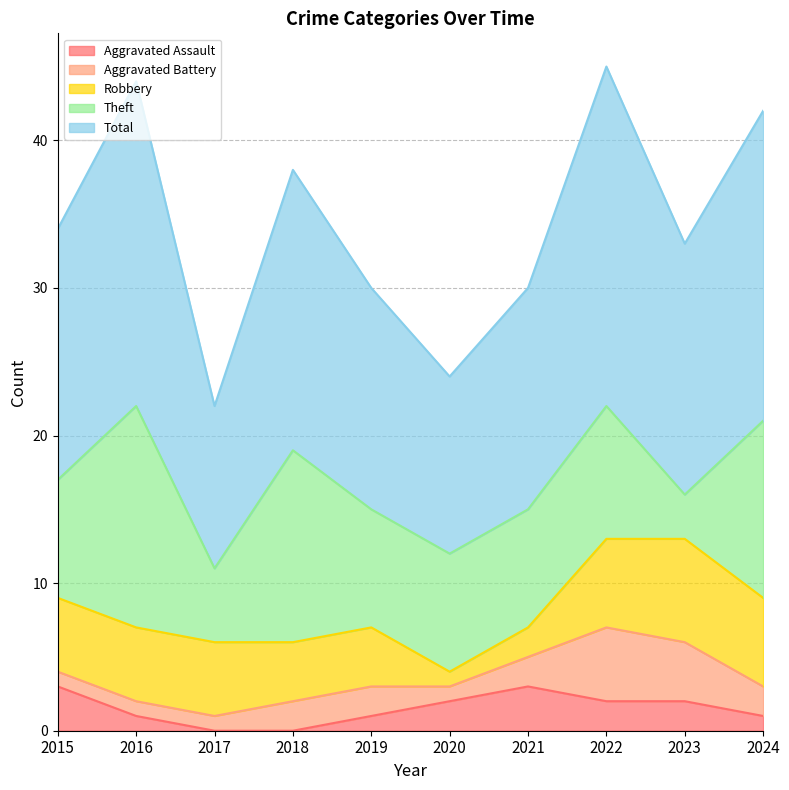

Does the chart display data point markers on the line(s)?

No